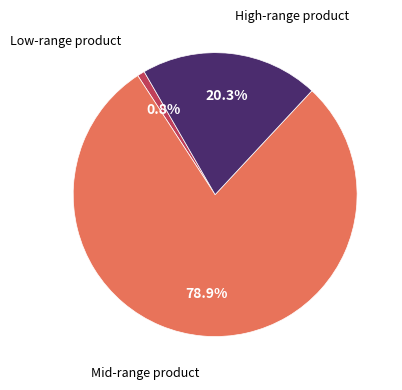

Is there any slice that represents more than half of the pie?

Yes